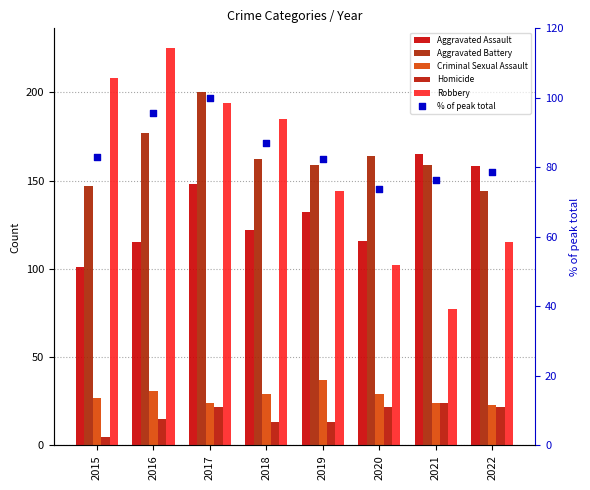

Which series has the widest spread of Y values?

Robbery